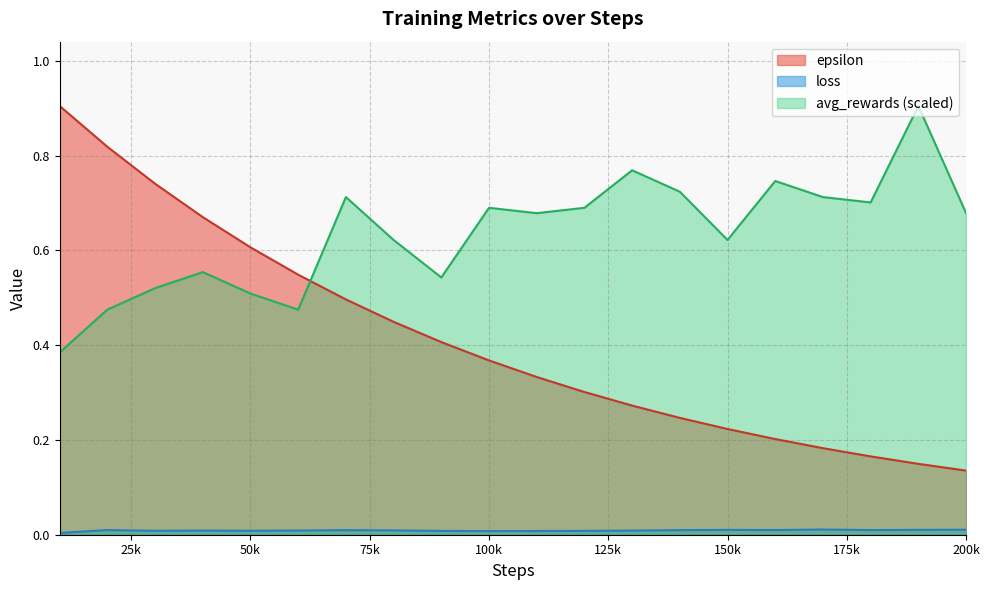

How many categories are shown in the chart?

20